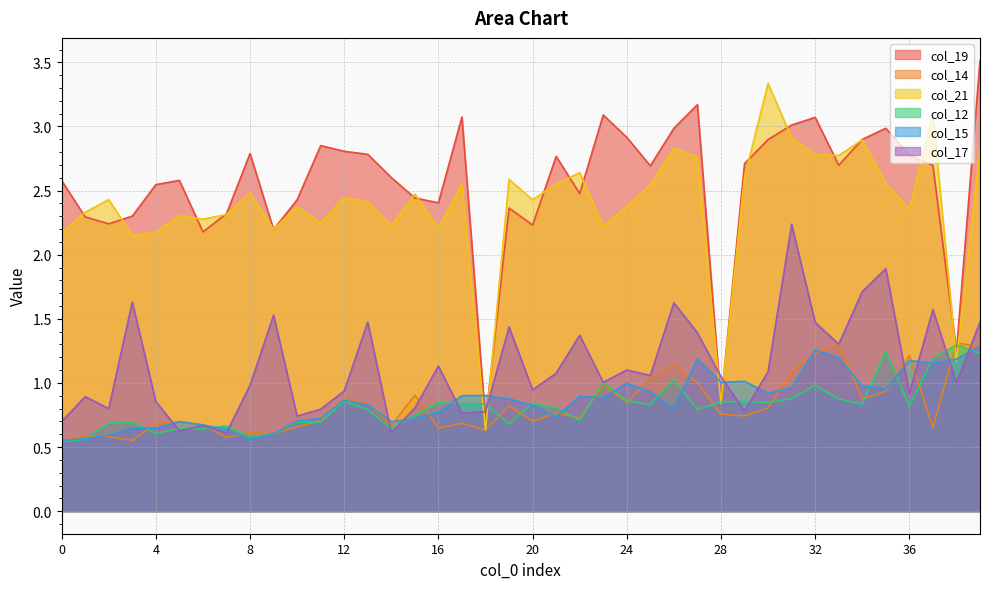

Which has a higher value, 5 or 10?

5